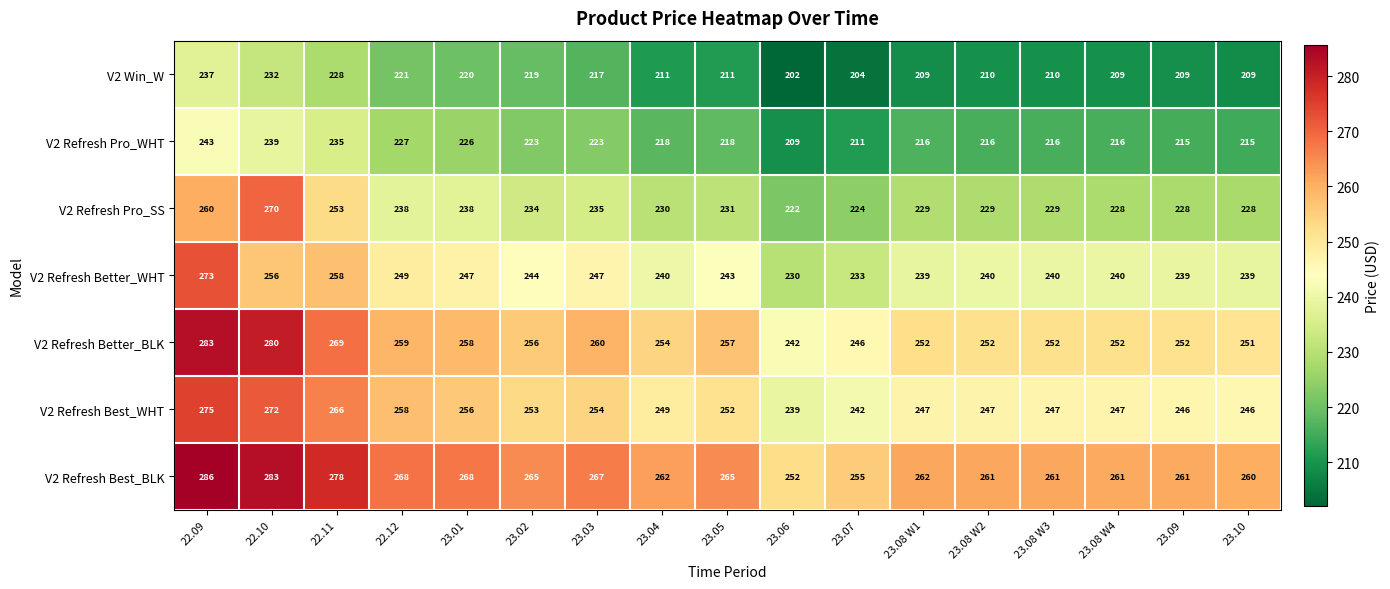

What is the smallest value displayed?

202